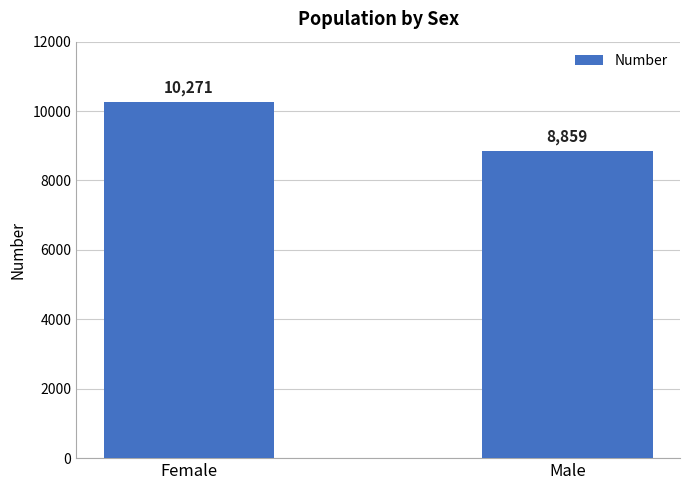

Read the value at Female.

10271